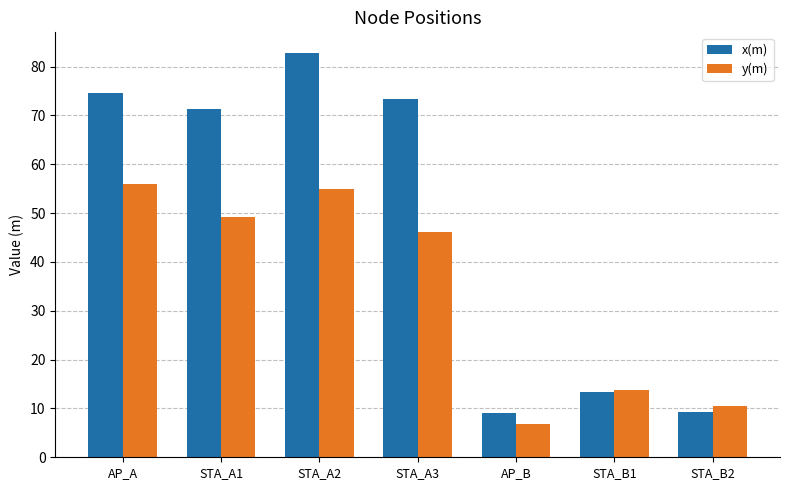

What is the value of the y(m) bar at the 4th from the left?

46.1